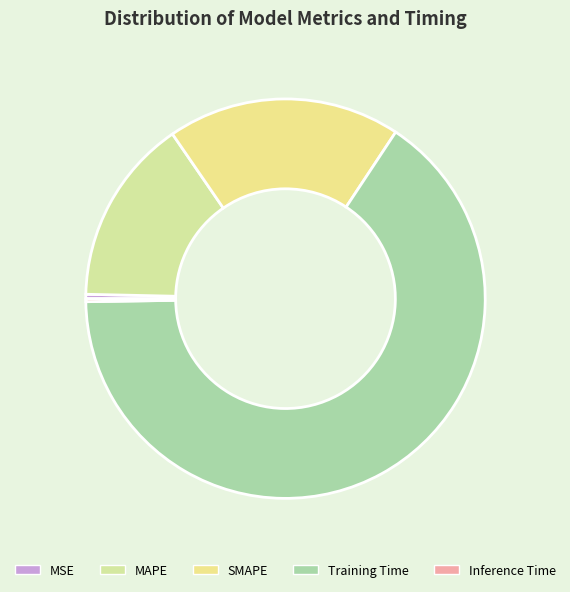

Is the sum of MSE and Training Time greater than half?

Yes